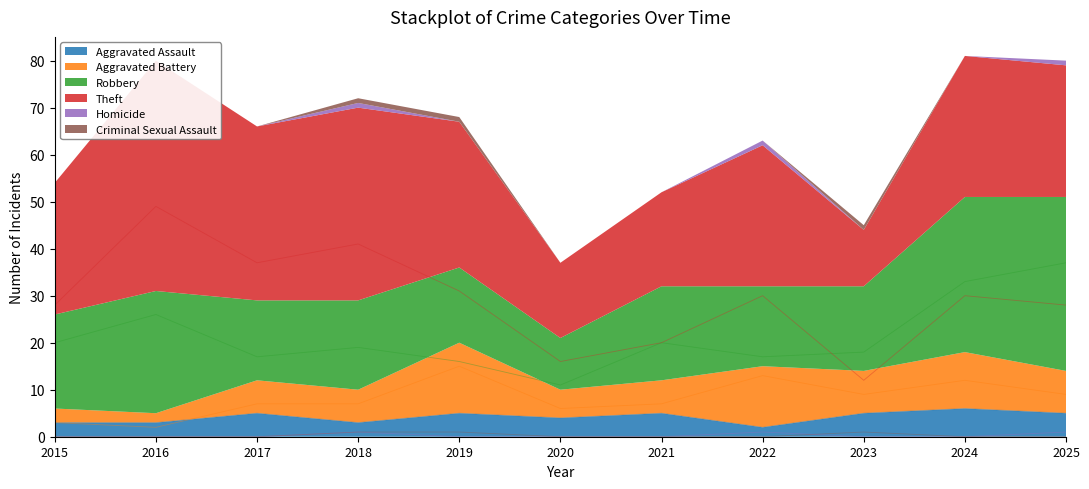

True or false: Theft has more than 1 interior local peaks.

True